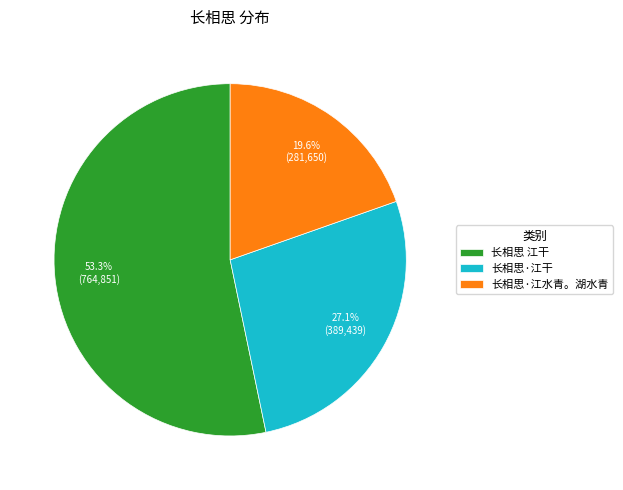

Rank the categories by value from lowest to highest.

长相思·江水青。湖水青, 长相思·江干, 长相思 江干